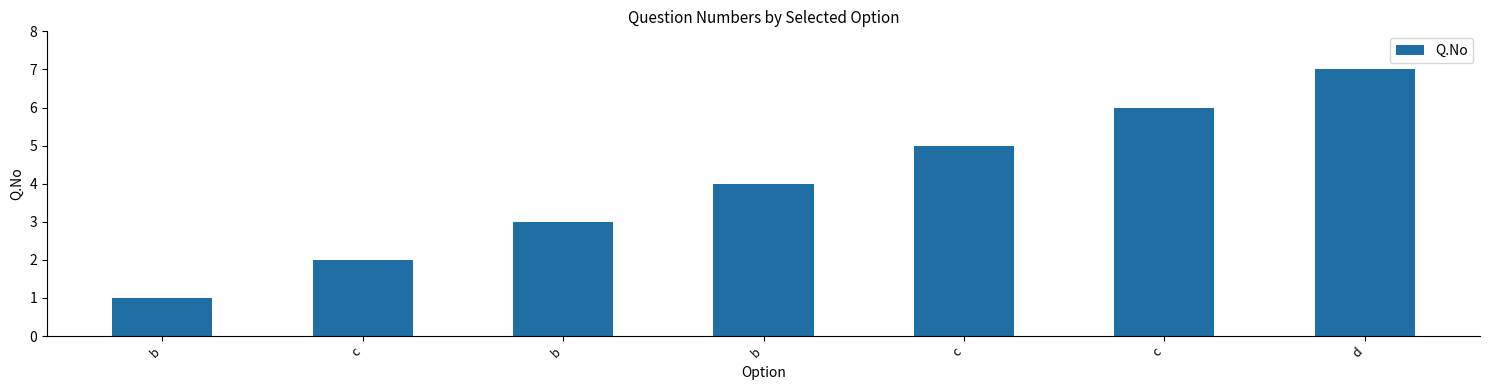

Between d and b, which is larger?

d